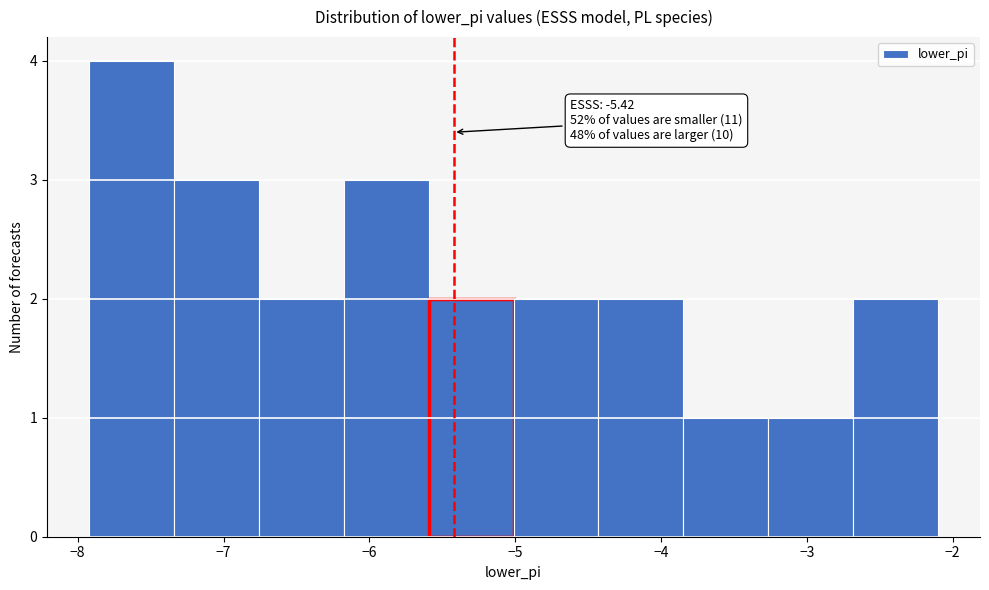

Which range on the x-axis has the tallest bar?

-7.9 to -7.3